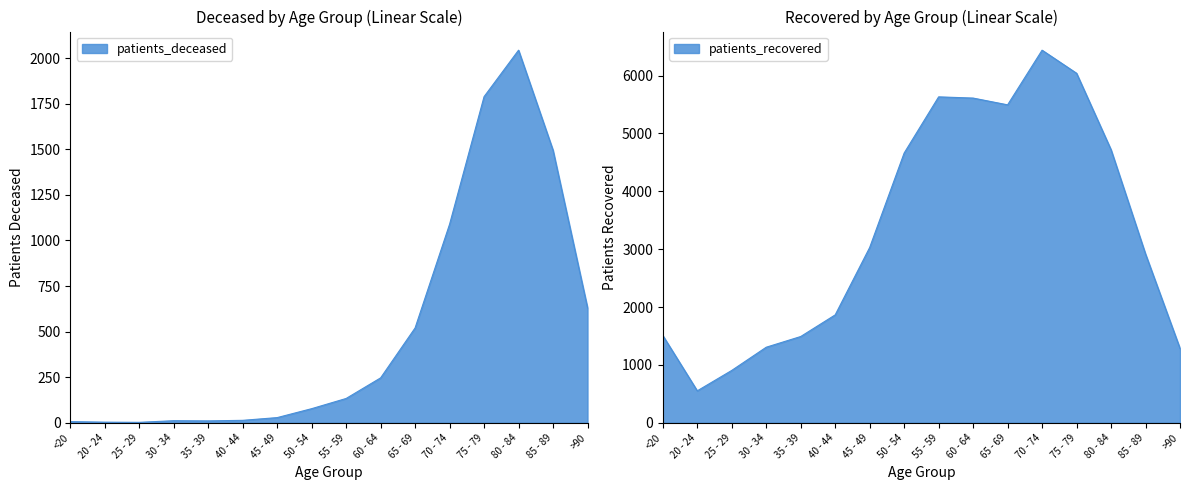

What is the spread (max minus min) of values at 75 - 79?

4252